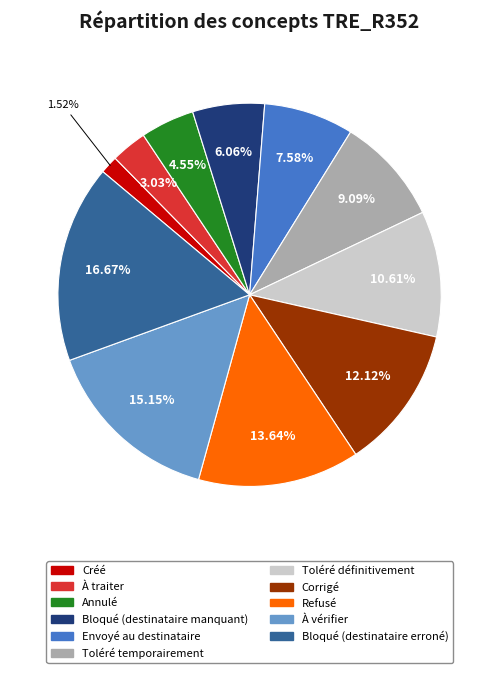

How many slices are in this pie chart?

11